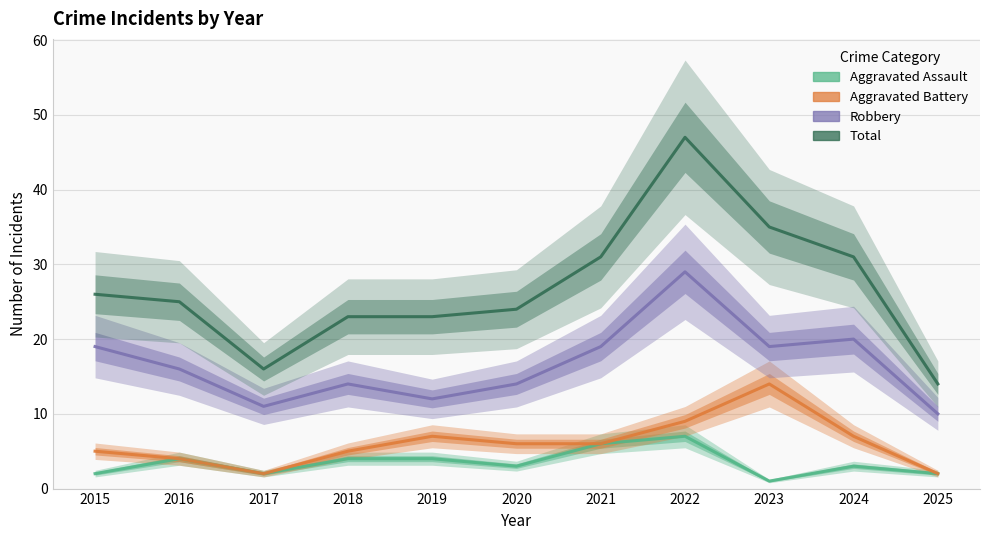

Between 2021 and 2023, which series saw the biggest shift?

Aggravated Battery